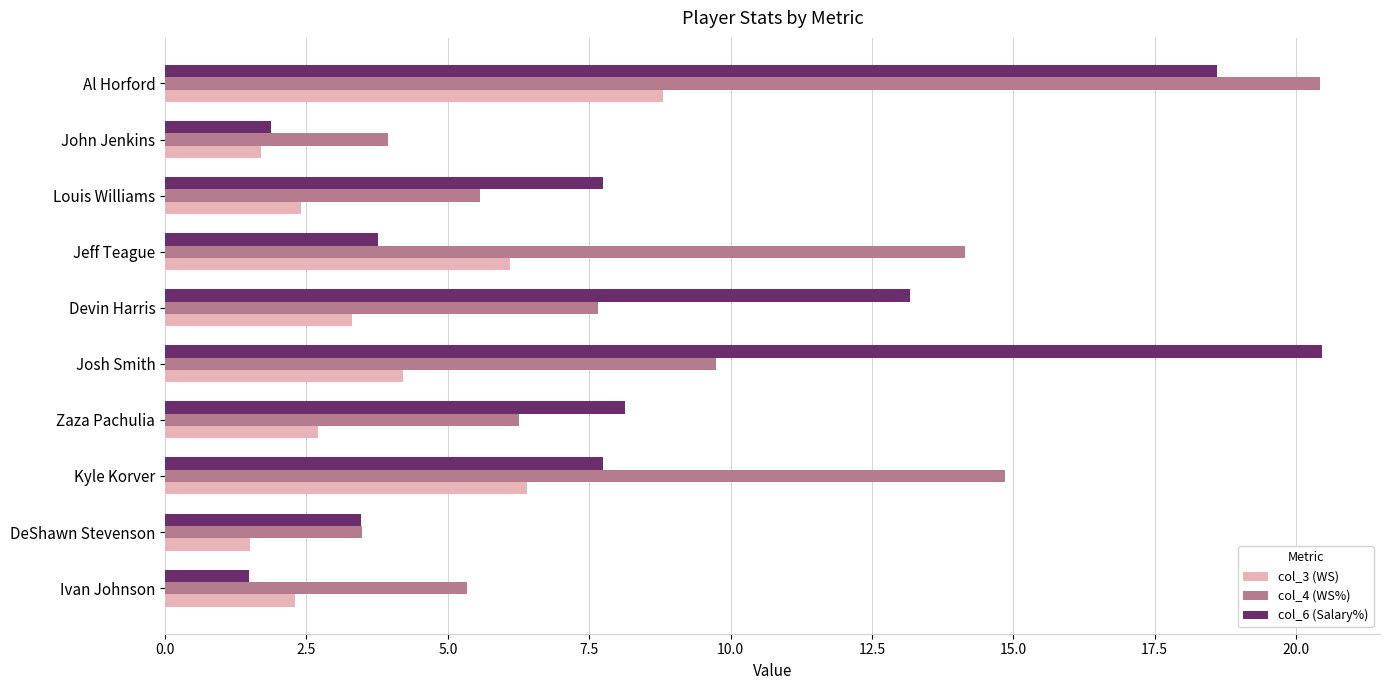

The col_6 (Salary%) series shows 20.5 at Josh Smith. True or false?

True